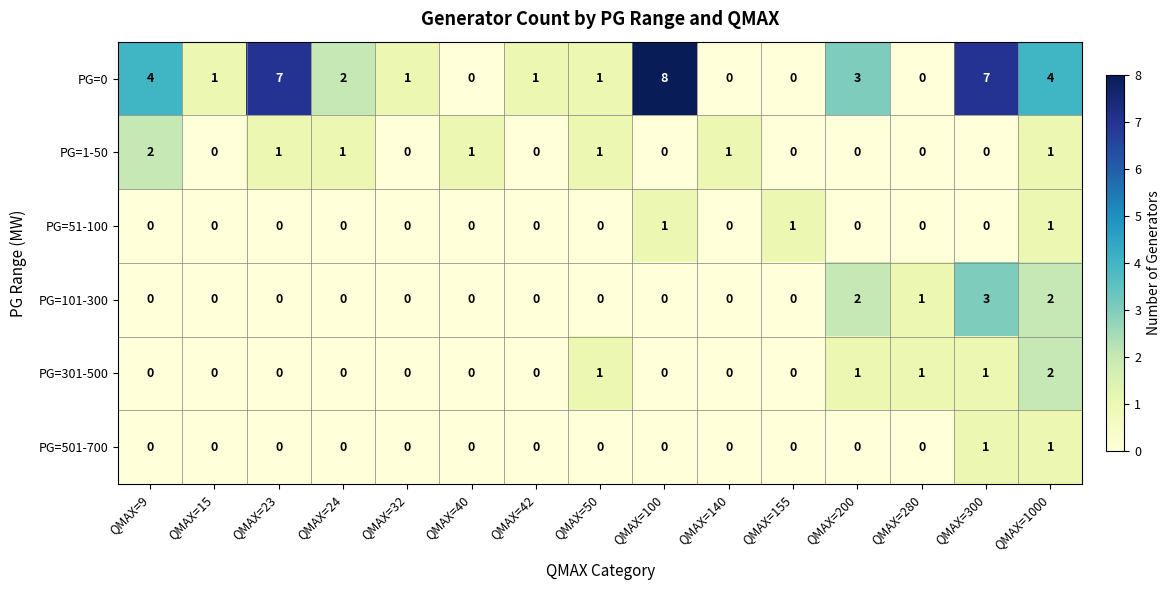

Which series has the largest total across all categories?

PG=0